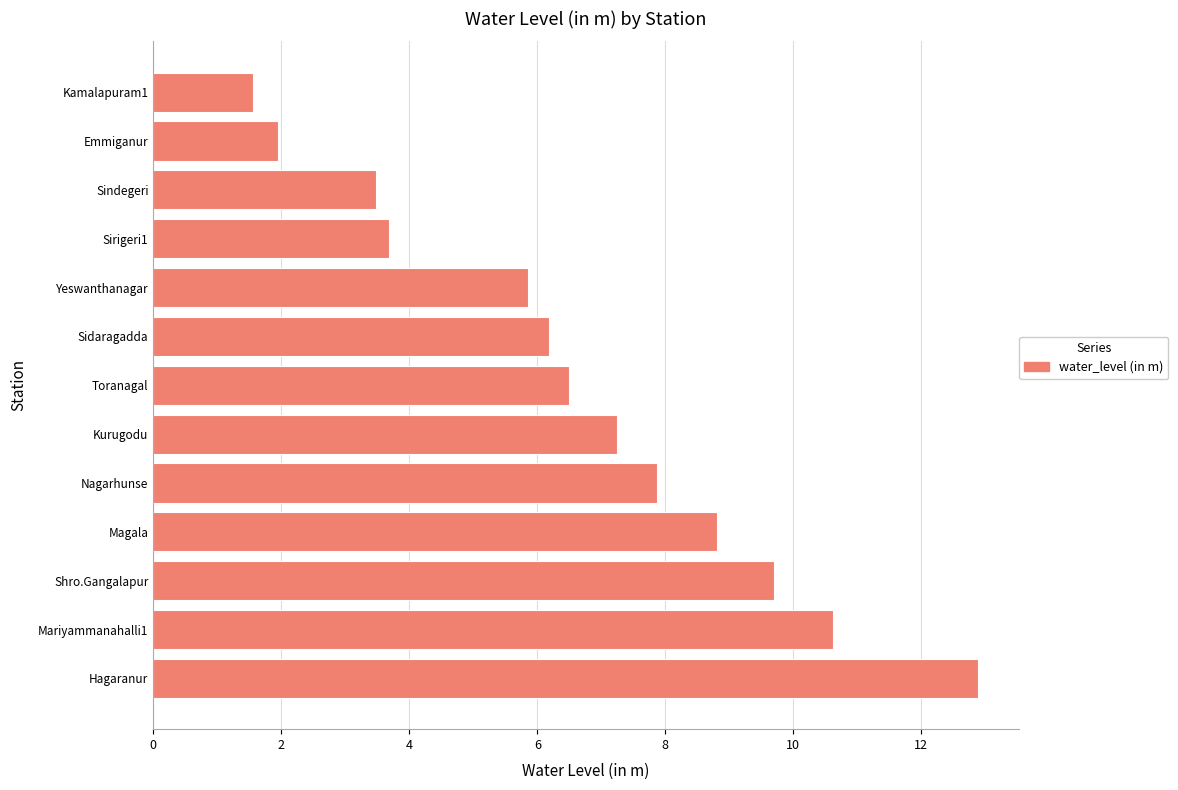

How many categories are shown in the chart?

13